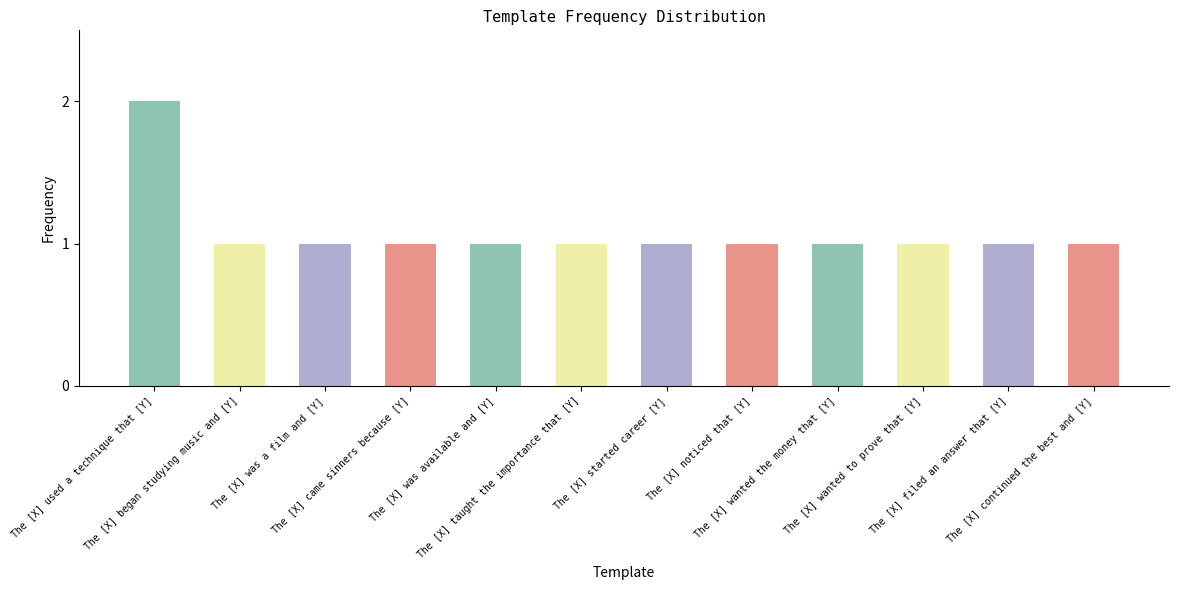

The value at The [X] wanted the money that [Y] is 1. True or false?

True